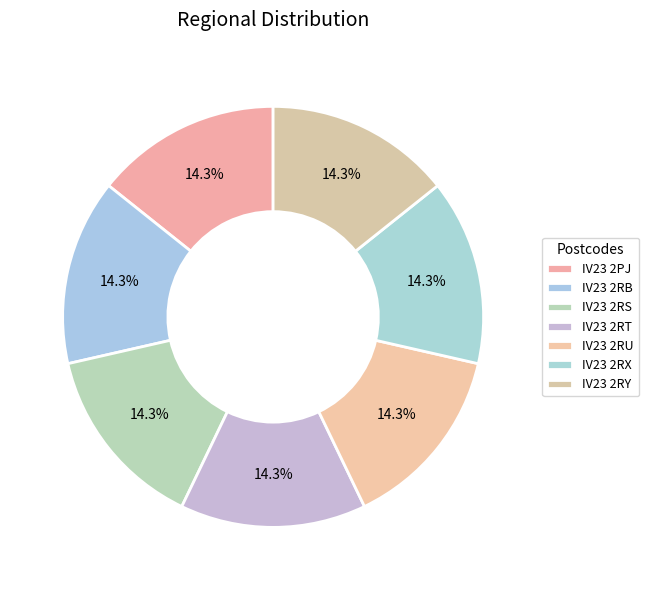

What percentage do IV23 2RY and IV23 2RB together represent?

28.6%